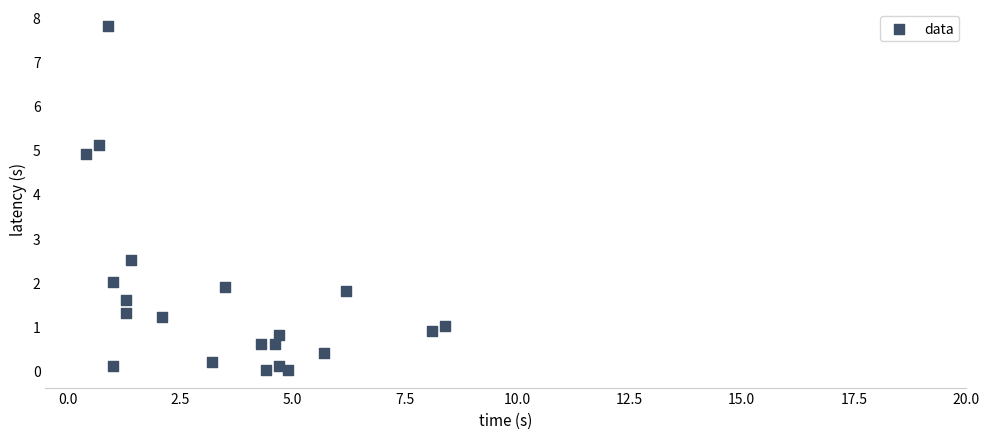

What is the range of X values (max minus min)?

8.0